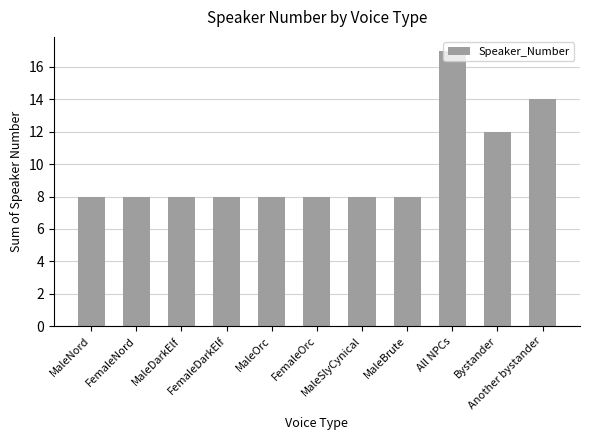

What is the greatest value displayed?

17